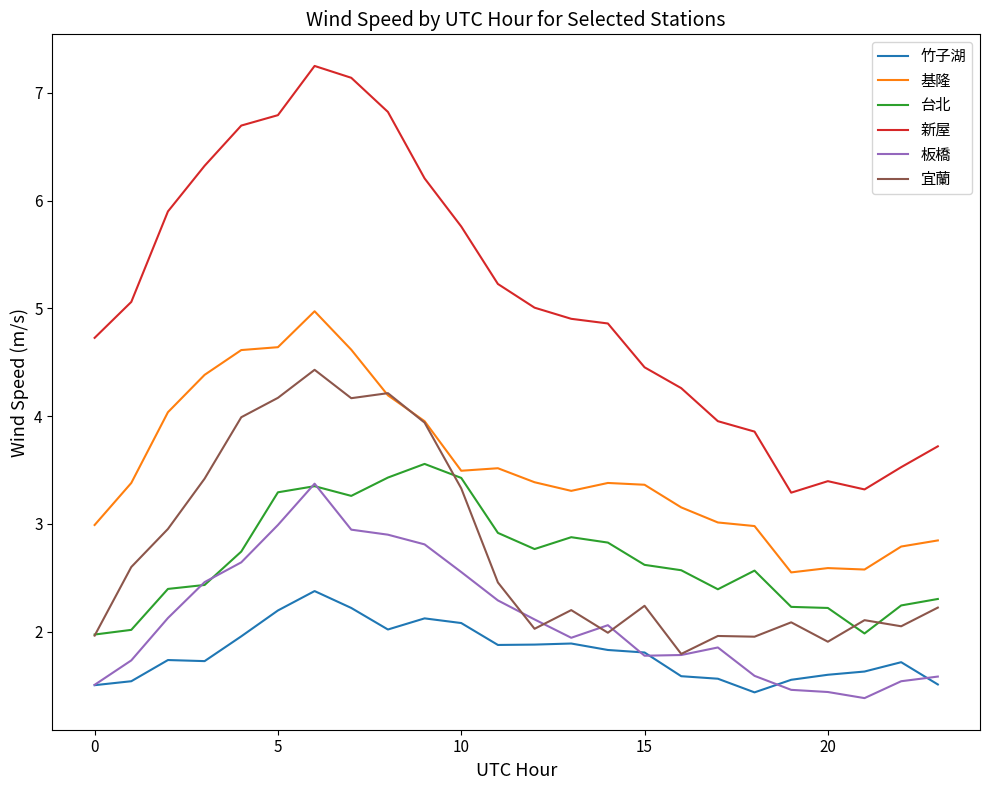

True or false: 竹子湖 and 基隆 intersect in this chart.

False